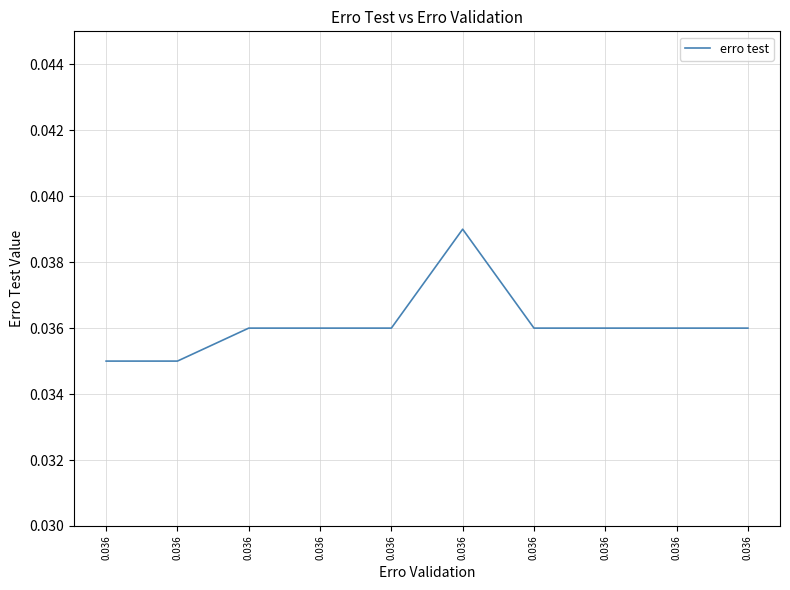

How many distinct data groups are displayed?

1